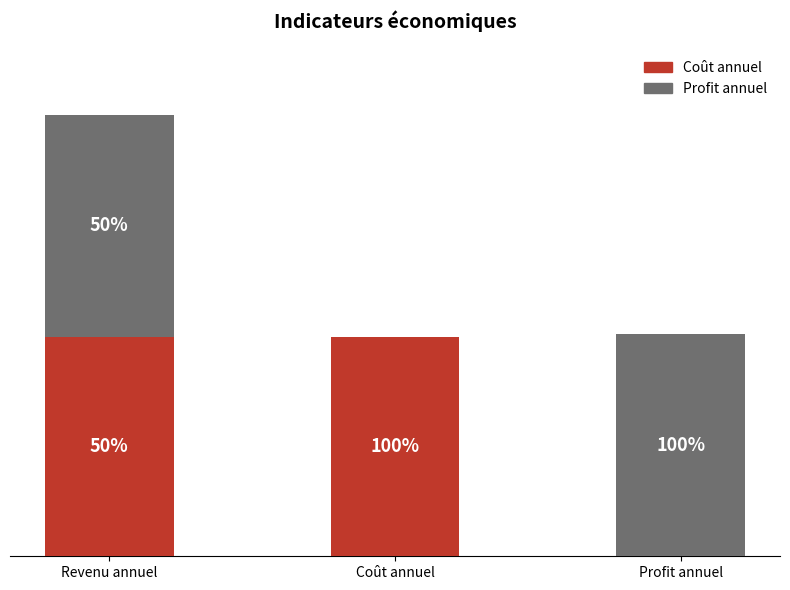

At how many categories does at least one series exceed 612021?

3